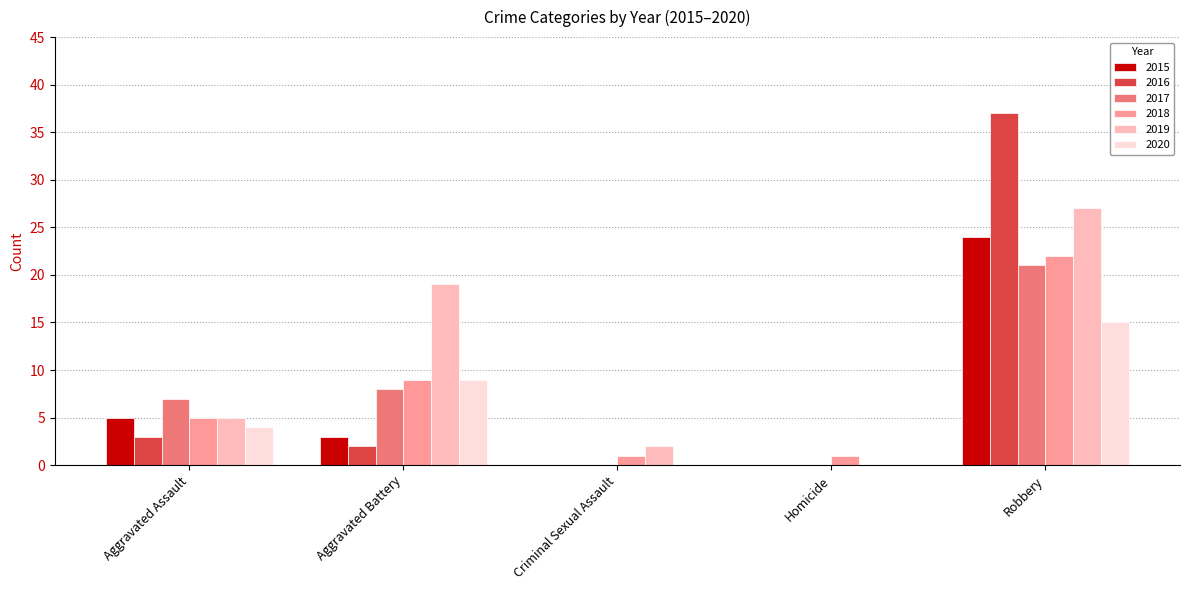

What value does the 2017 series have at Robbery?

21